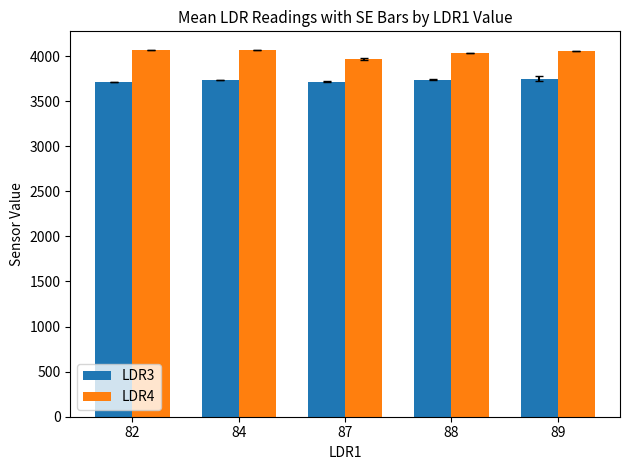

Read the LDR4 value at 82.

4070.0